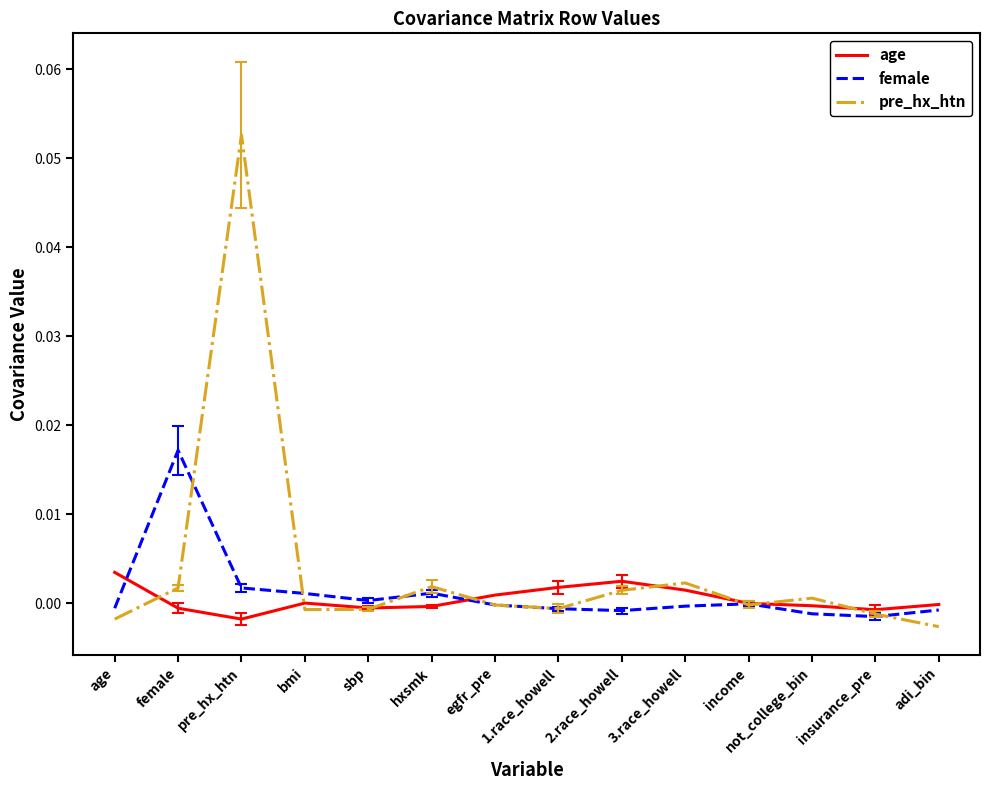

Is the value of female at 3.race_howell greater than the value of age at pre_hx_htn?

Yes